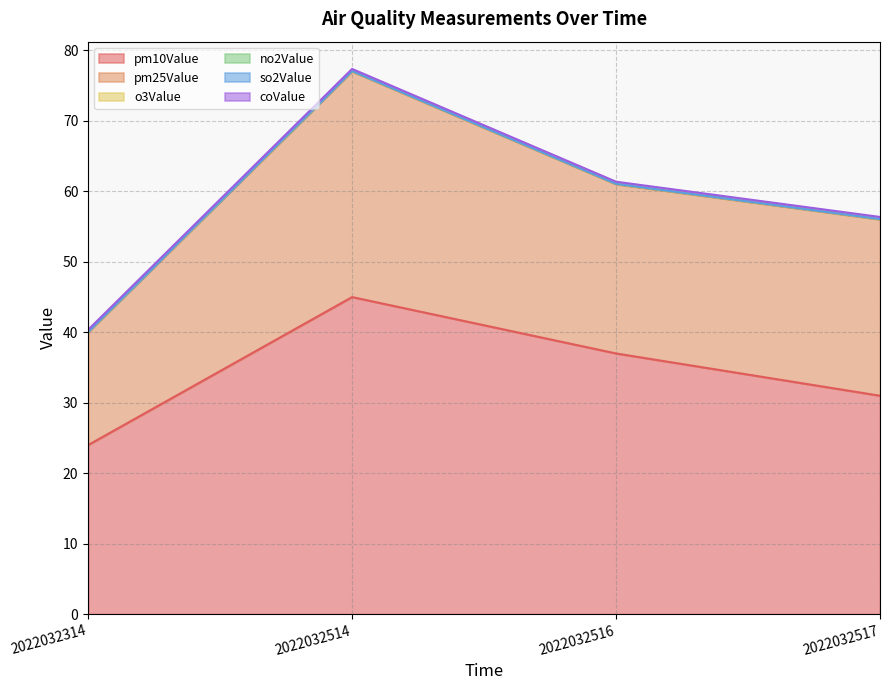

What is the total value across all series at 2022032514?

77.4